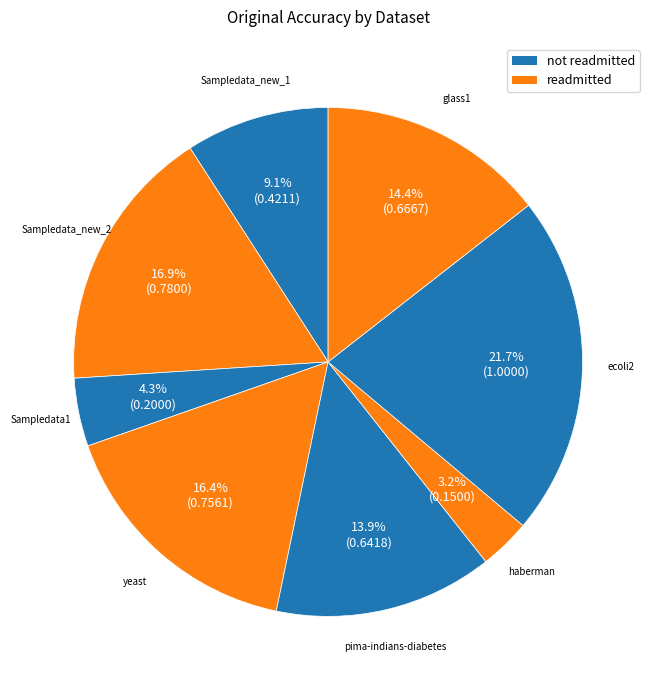

Is there a majority slice in this chart?

No